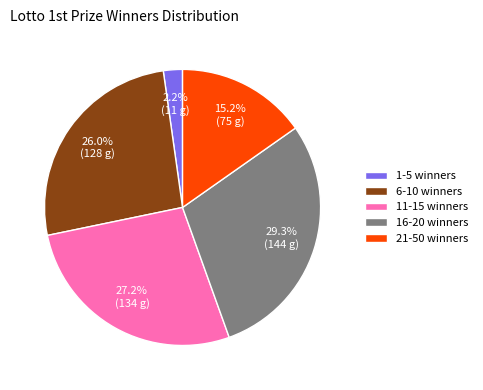

Is the sum of 11-15 winners and 21-50 winners greater than half?

No